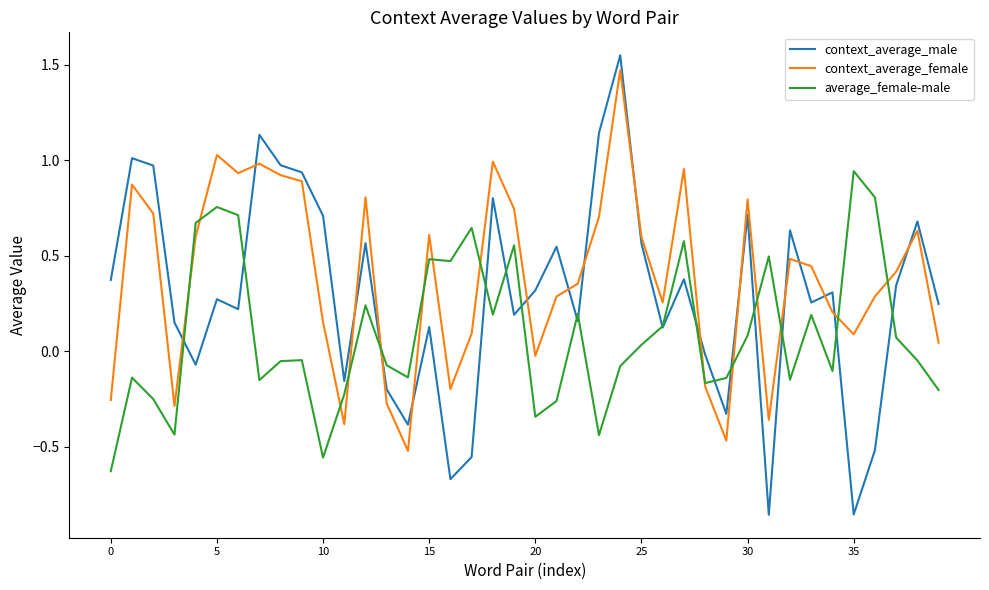

Which series ends up on top after the final intersection of context_average_male and context_average_female?

context_average_male